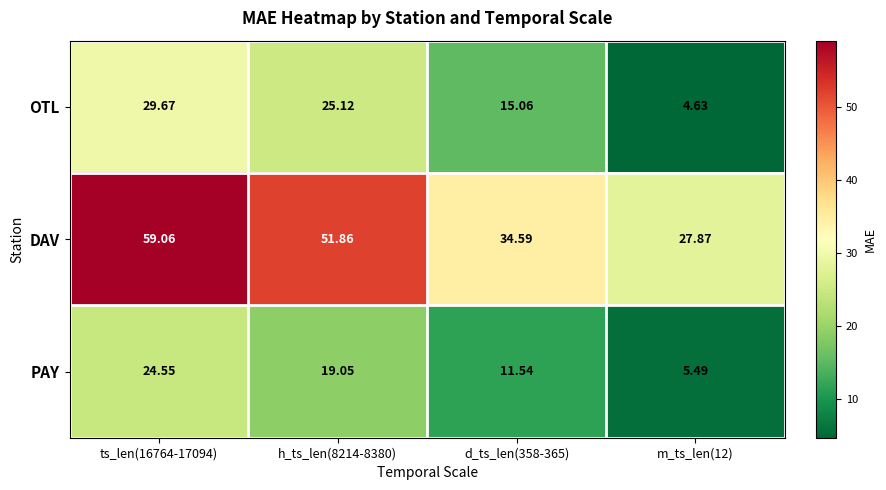

Which series has the largest range (max minus min)?

DAV